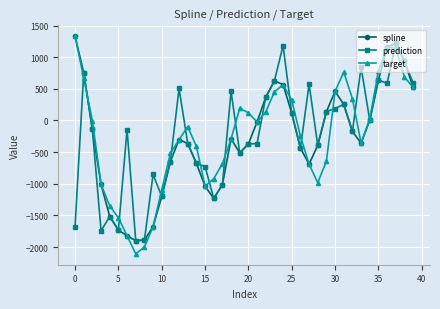

In spline, how many points are lower than both neighbors (excluding endpoints)?

5